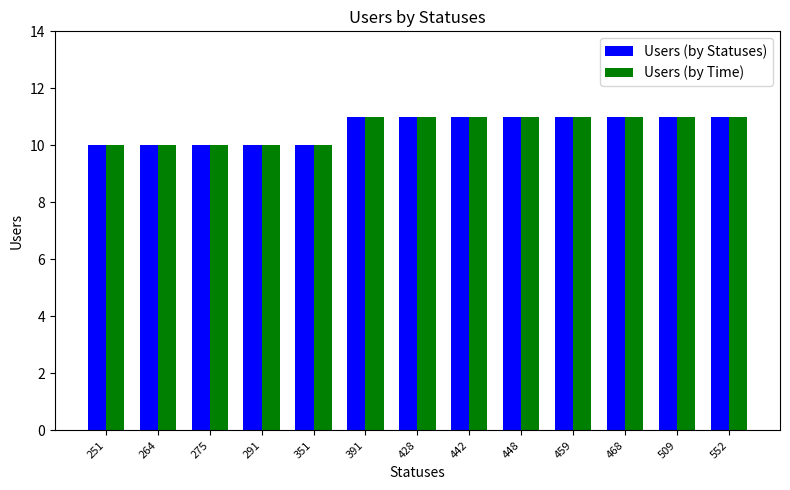

What is the difference between the second highest and minimum values in the Users (by Statuses) series?

1